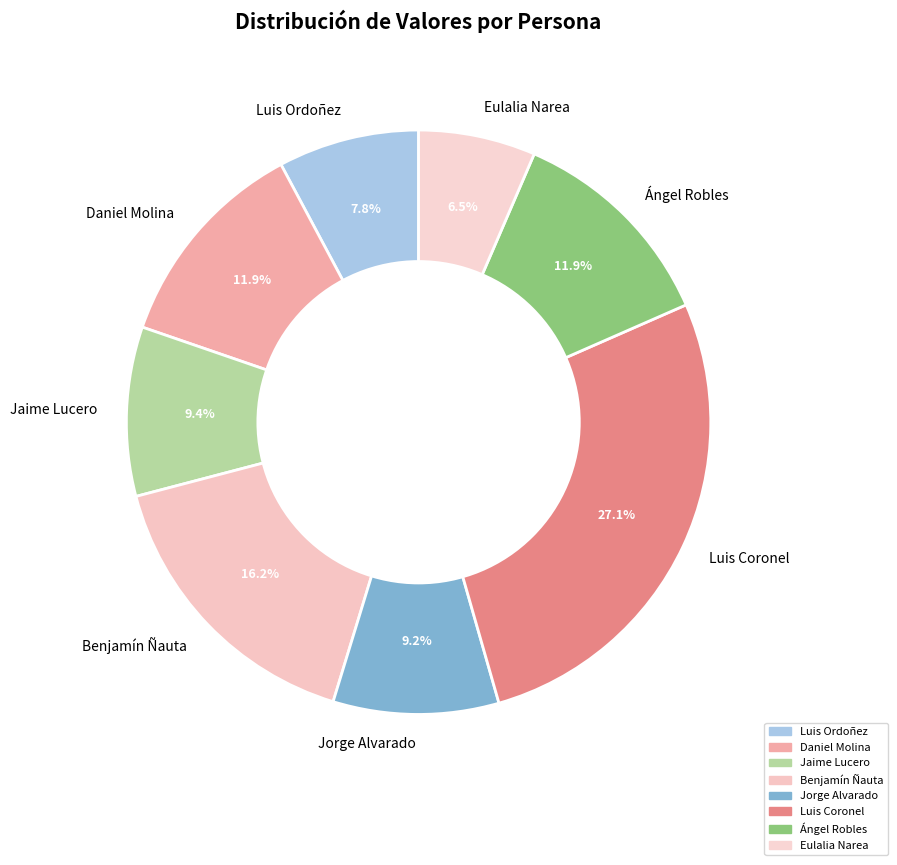

Does any single category account for the majority?

No